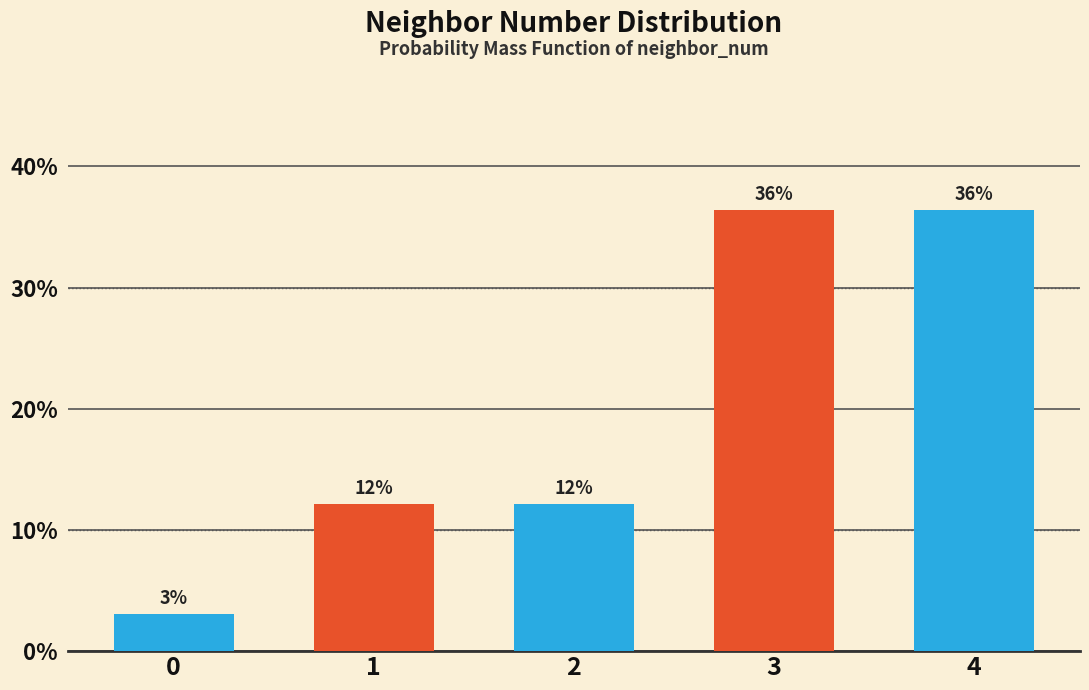

Does the chart contain any negative values?

No